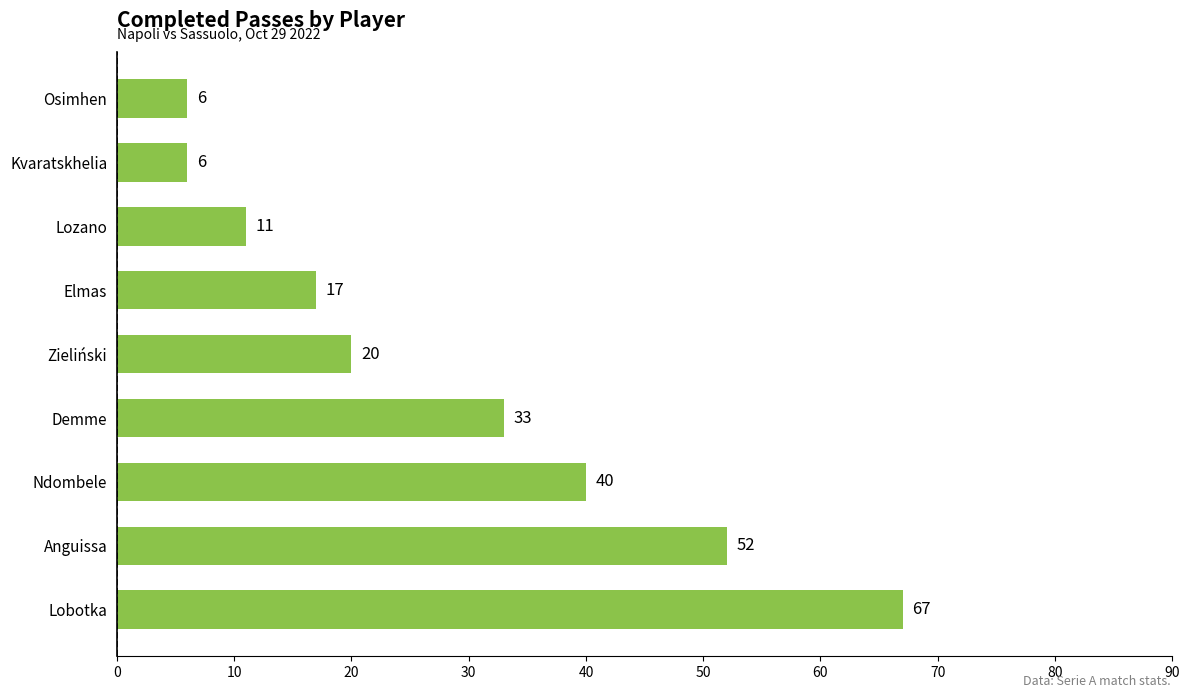

The chart shows a value of 33 at Demme. True or false?

True